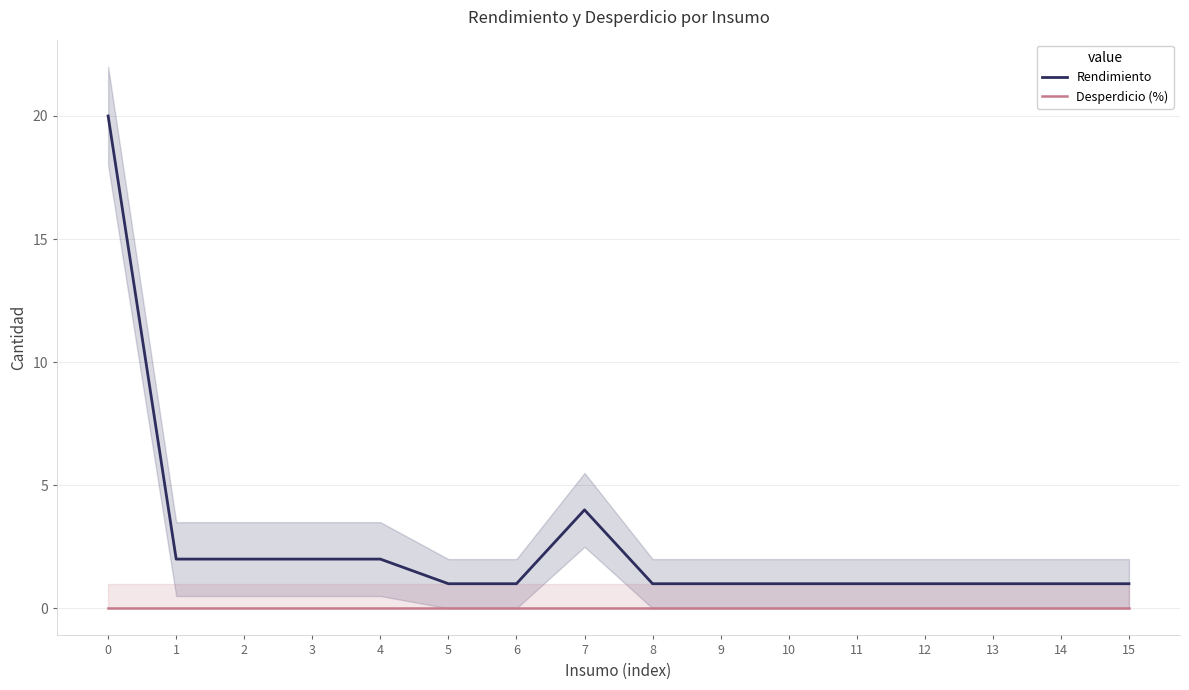

Which series has the largest range (max minus min)?

Rendimiento